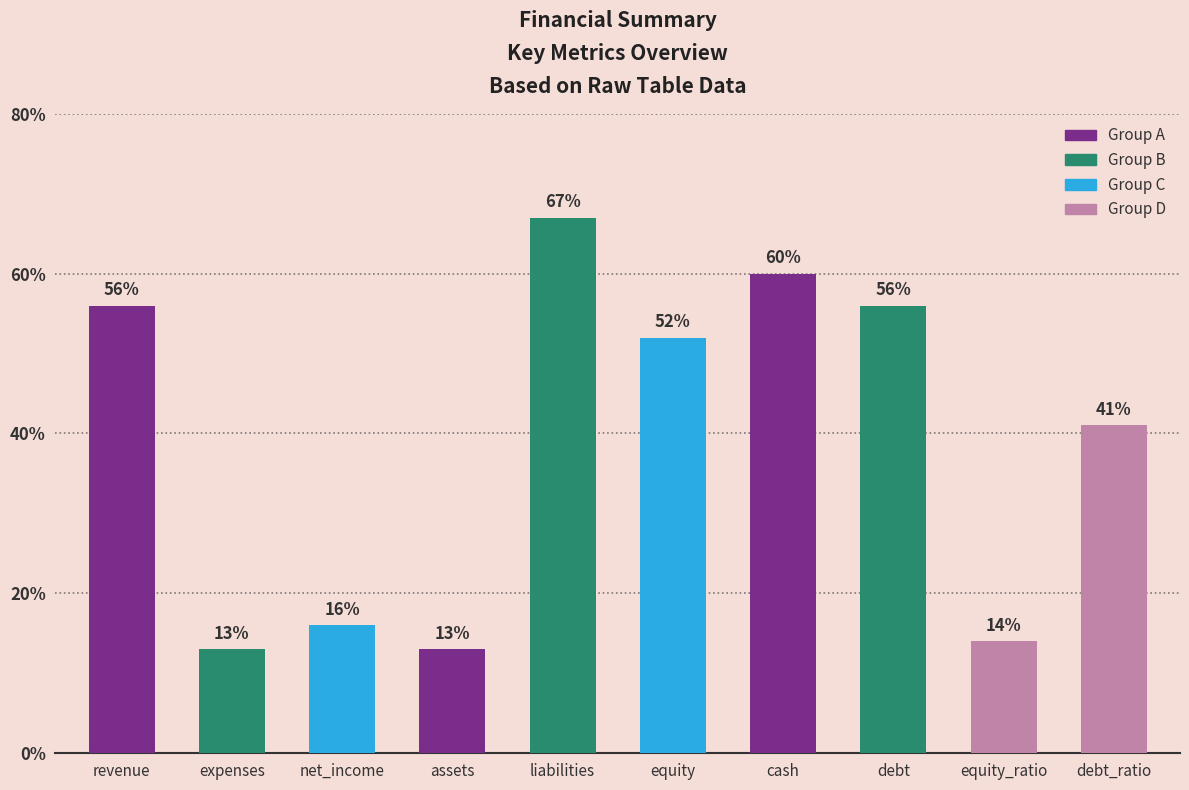

Reading left to right, what are all the values shown in this chart?

56	13	16	13	67	52	60	56	14	41